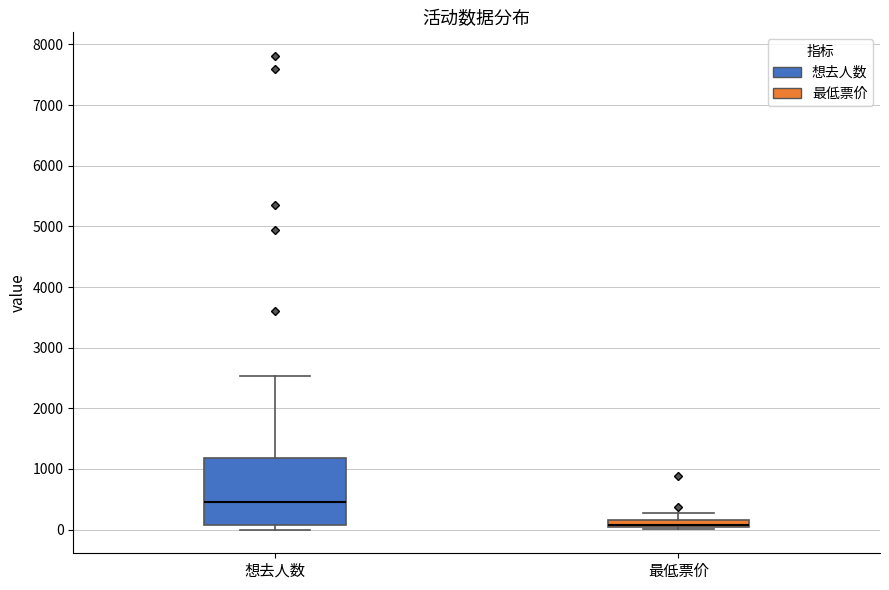

Where is the lower edge of the box for 最低票价 on the y-axis? The values are not printed on the chart, so give them approximately, as read against the axis.

100